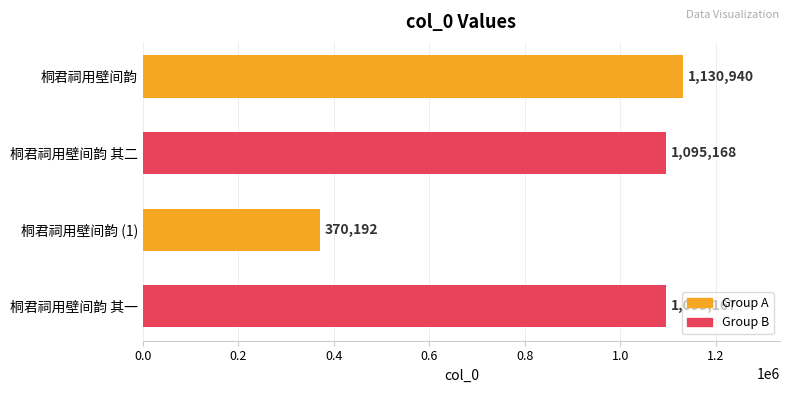

List the labels in order of value, largest first.

桐君祠用壁间韵, 桐君祠用壁间韵 其二, 桐君祠用壁间韵 其一, 桐君祠用壁间韵 (1)